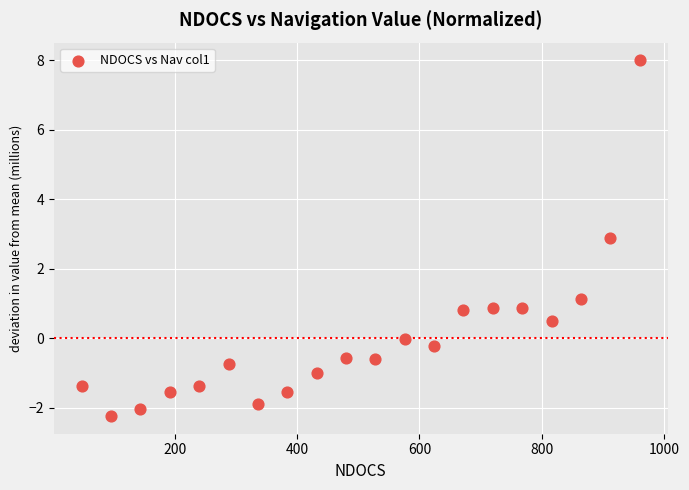

What is the range of X values (max minus min)?

912.0